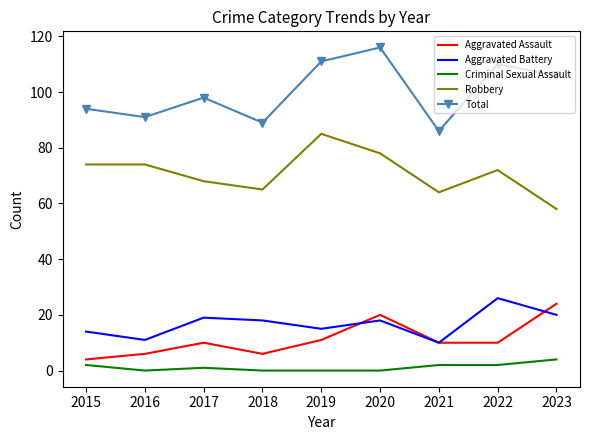

Between 2015 and 2019, which series saw the biggest shift?

Total